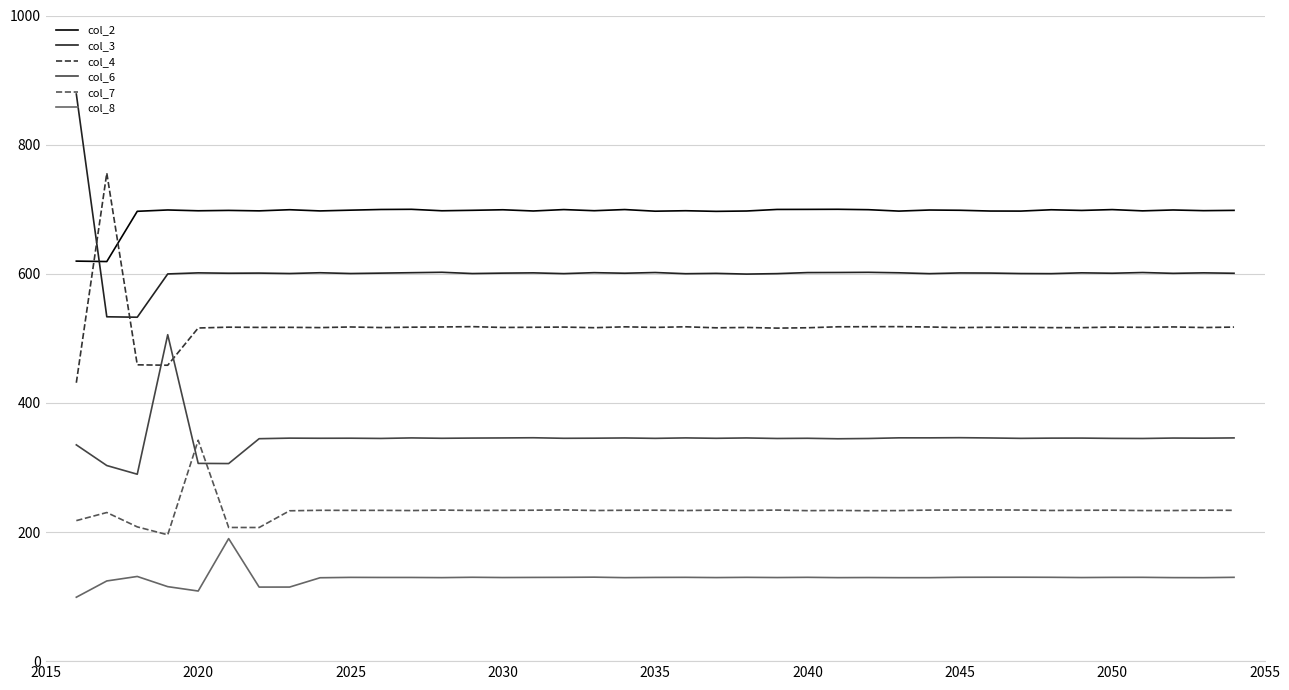

What is the maximum value for col_4?

755.9